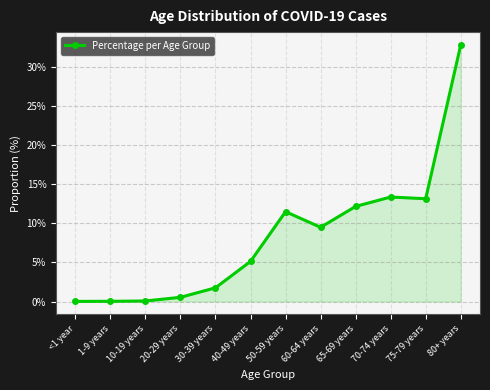

Where is the data nearest to the value 0?

<1 year